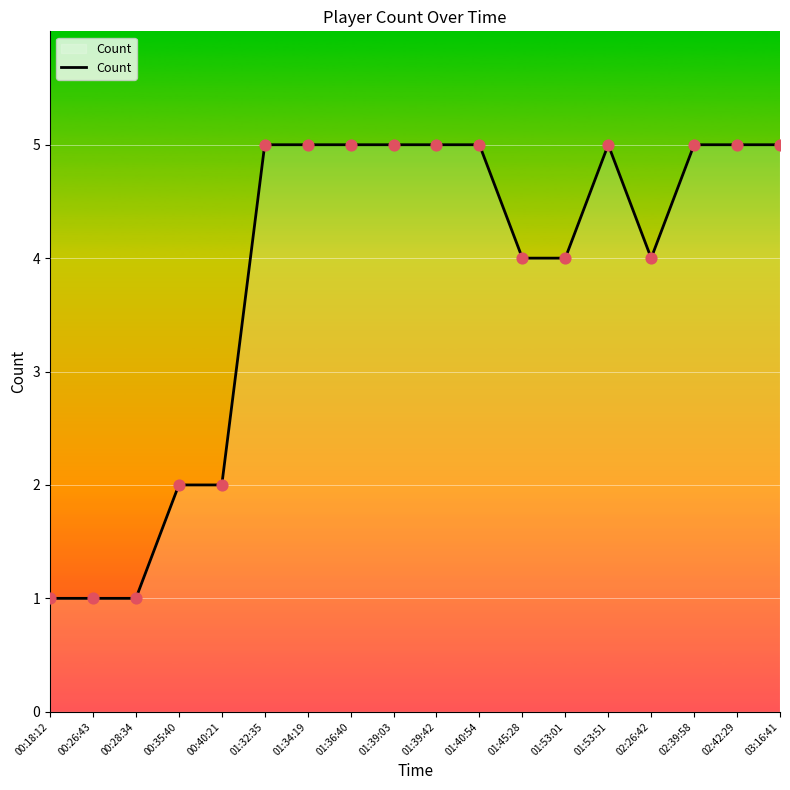

Between 01:53:01 and 01:39:03, which is larger?

01:39:03